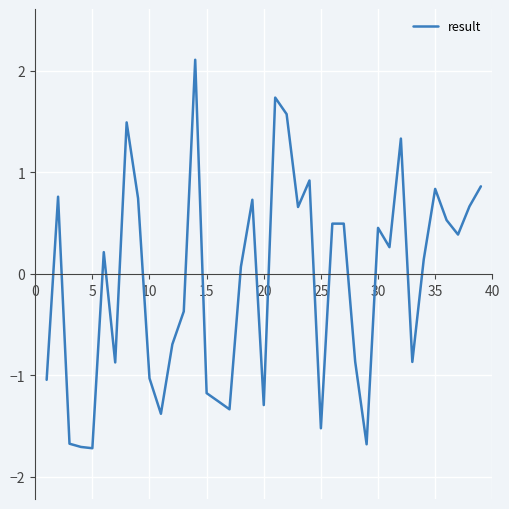

What is the greatest value displayed?

2.1